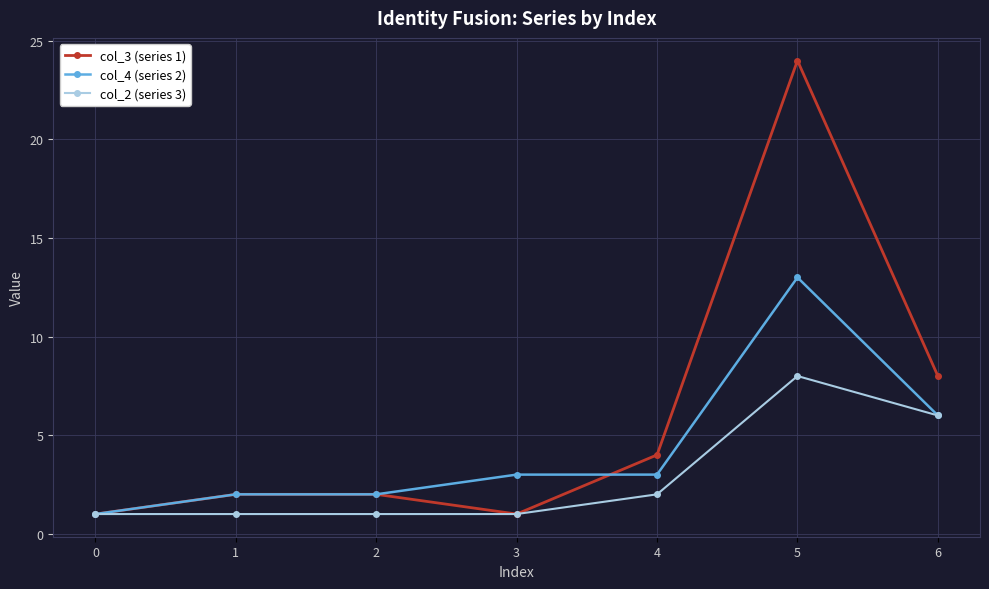

Reading left to right, list all the values displayed in this chart.

col_3 (series 1): 1	2	2	1	4	24	8
col_4 (series 2): 1	2	2	3	3	13	6
col_2 (series 3): 1	1	1	1	2	8	6